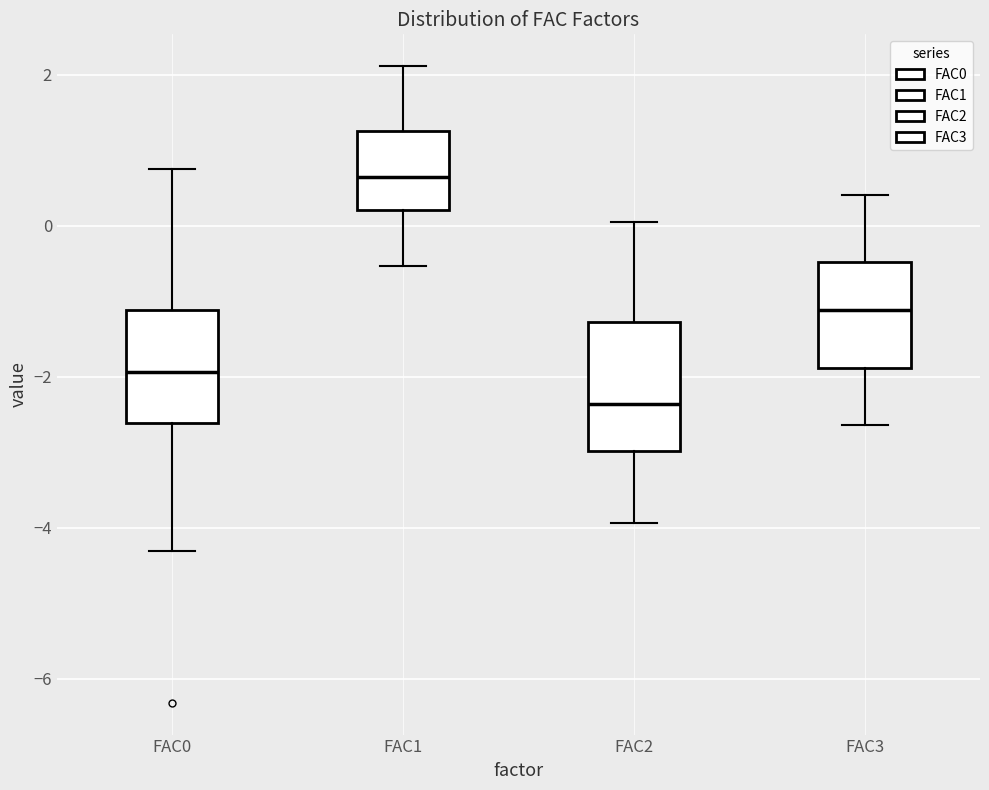

Reading left to right, read every box against the y-axis: the position of its median line, the range the box covers, and the ends of its whiskers. The values are not printed on the chart, so give them approximately, as read against the axis.

FAC0: median -2.0, box -2.6 to -1.2, whiskers -4.4 to 0.8
FAC1: median 0.6, box 0.2 to 1.2, whiskers -0.6 to 2.2
FAC2: median -2.4, box -3.0 to -1.2, whiskers -4.0 to 0.0
FAC3: median -1.2, box -1.8 to -0.4, whiskers -2.6 to 0.4